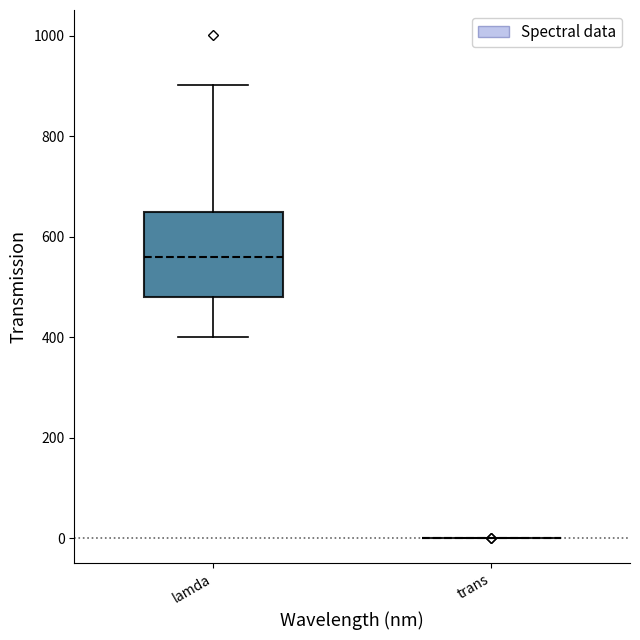

Comparing the boxes themselves (not the whiskers), which one is the tallest?

lamda